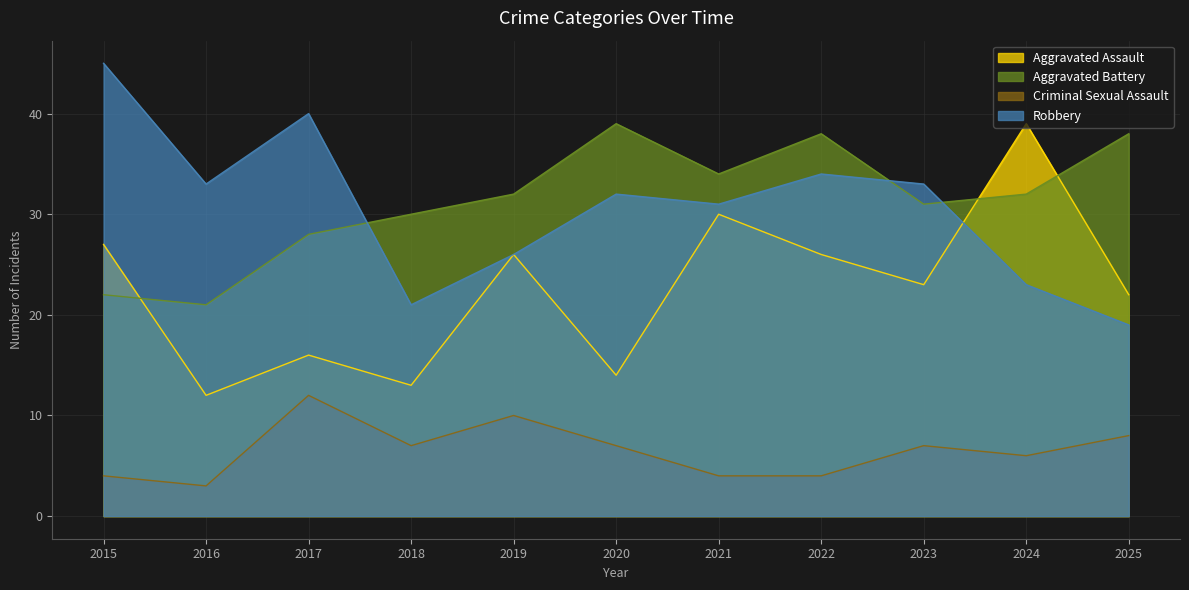

At which label does Robbery first exceed 32?

2015